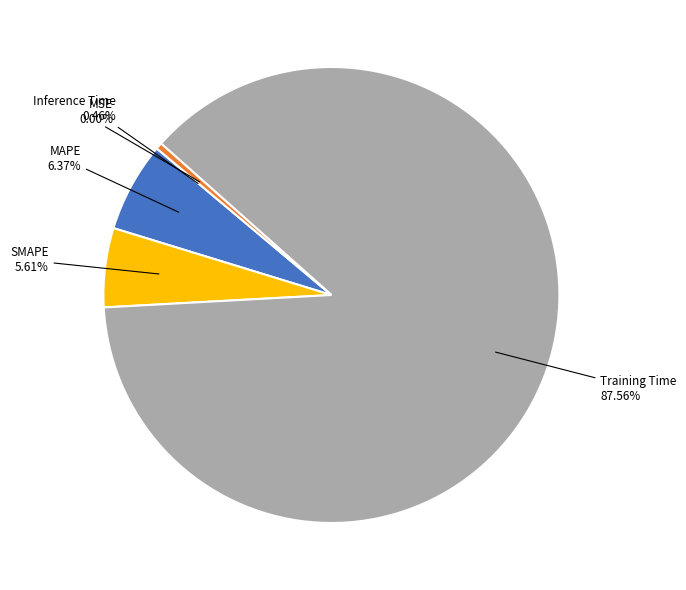

Is there any slice that represents more than half of the pie?

Yes